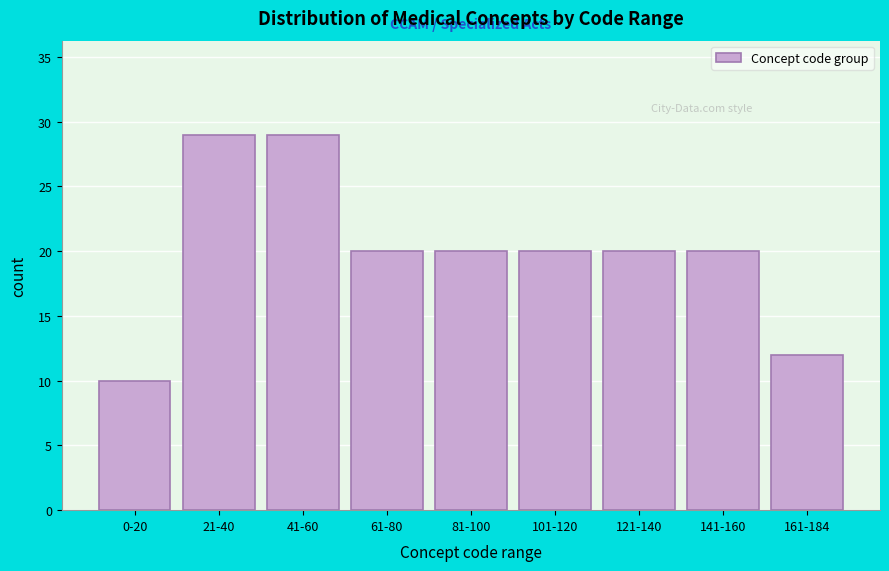

Reading right to left, what are all the values shown in this chart?

161-184=12	141-160=20	121-140=20	101-120=20	81-100=20	61-80=20	41-60=29	21-40=29	0-20=10